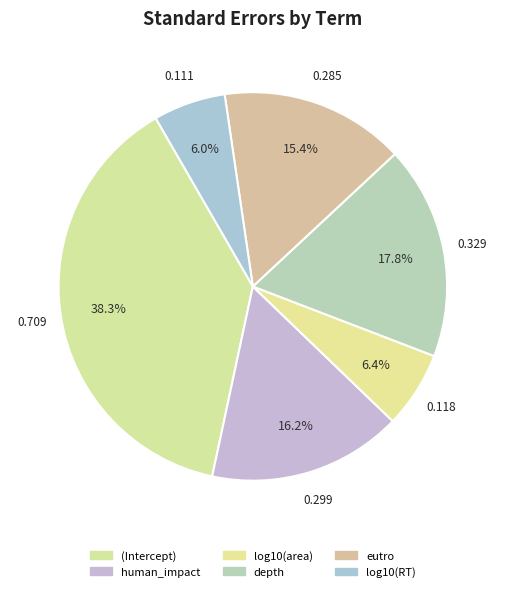

Is it true that depth is 18% of the pie?

True